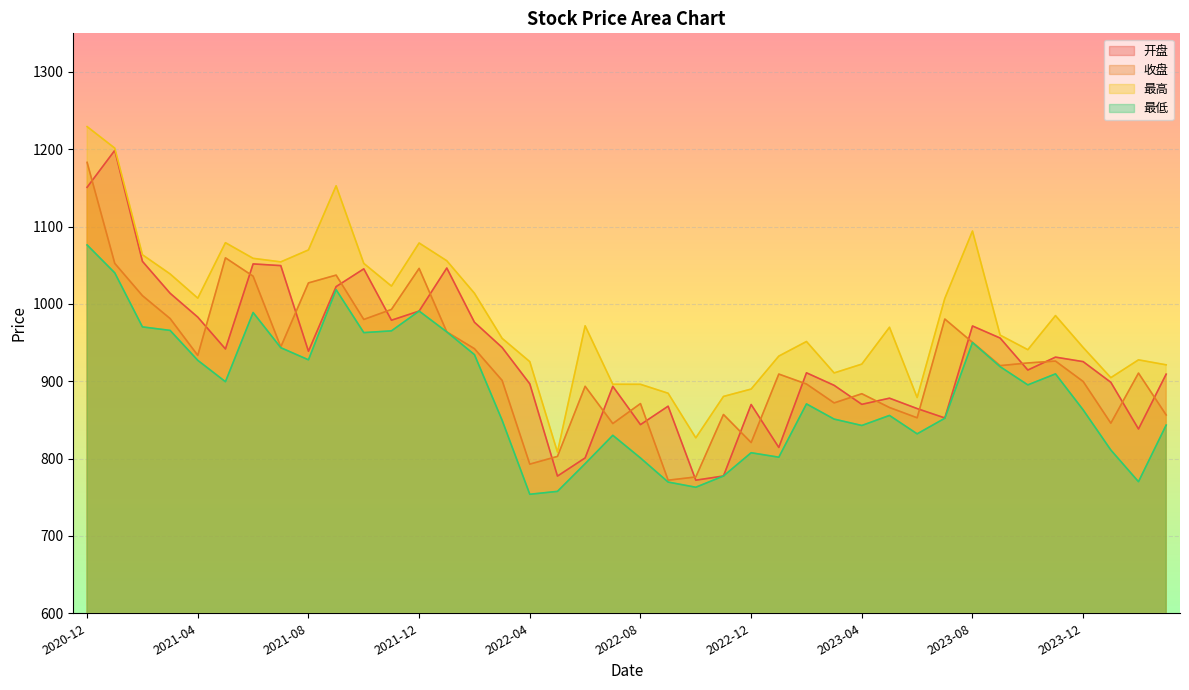

Which series changed the most between 2023-09 and 2024-03?

最低